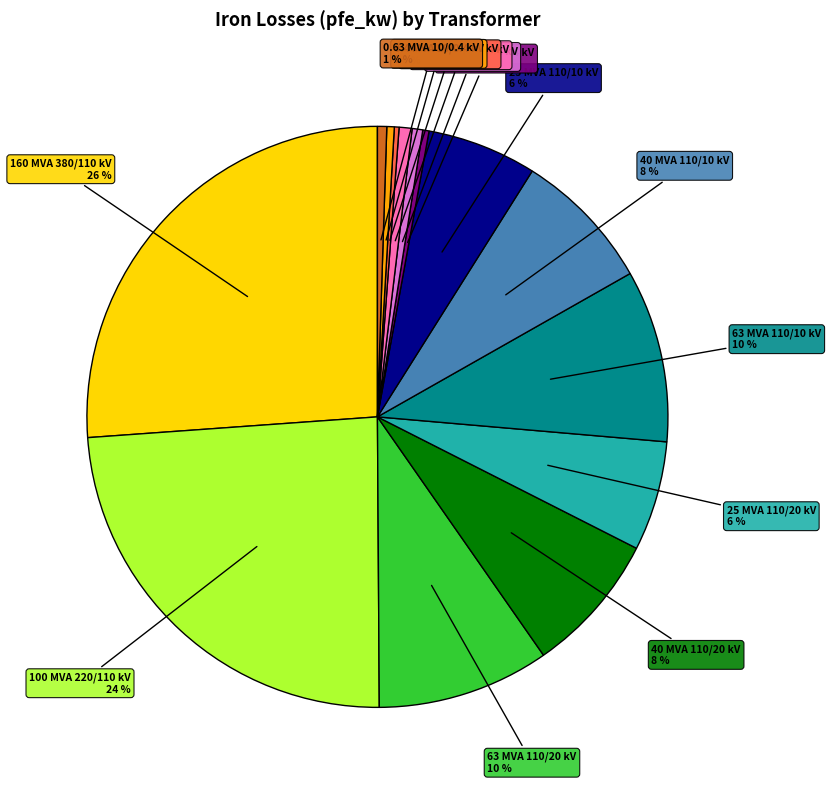

To the nearest percent, what is the average slice percentage?

7%